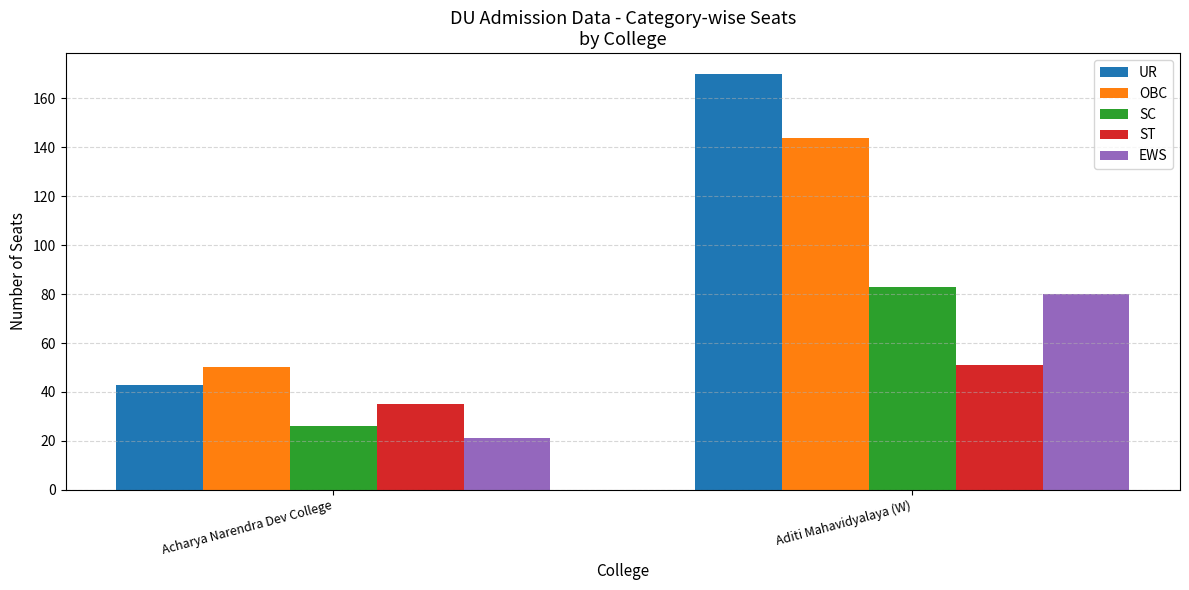

Does the chart contain any negative values?

No